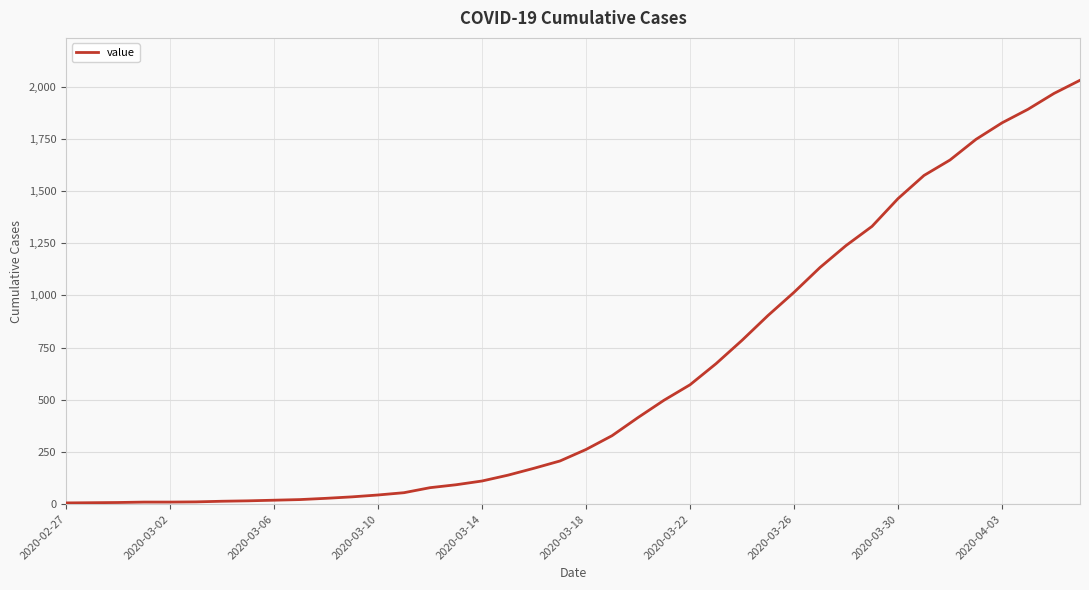

What is the greatest value displayed?

2031